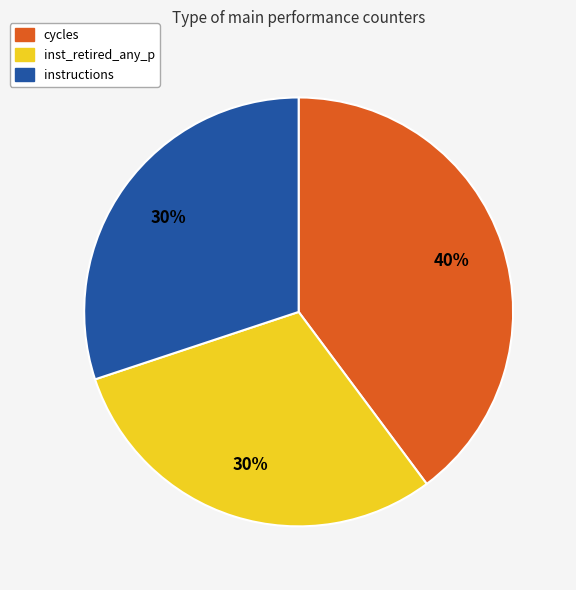

To the nearest percent, what is the average slice percentage?

33%